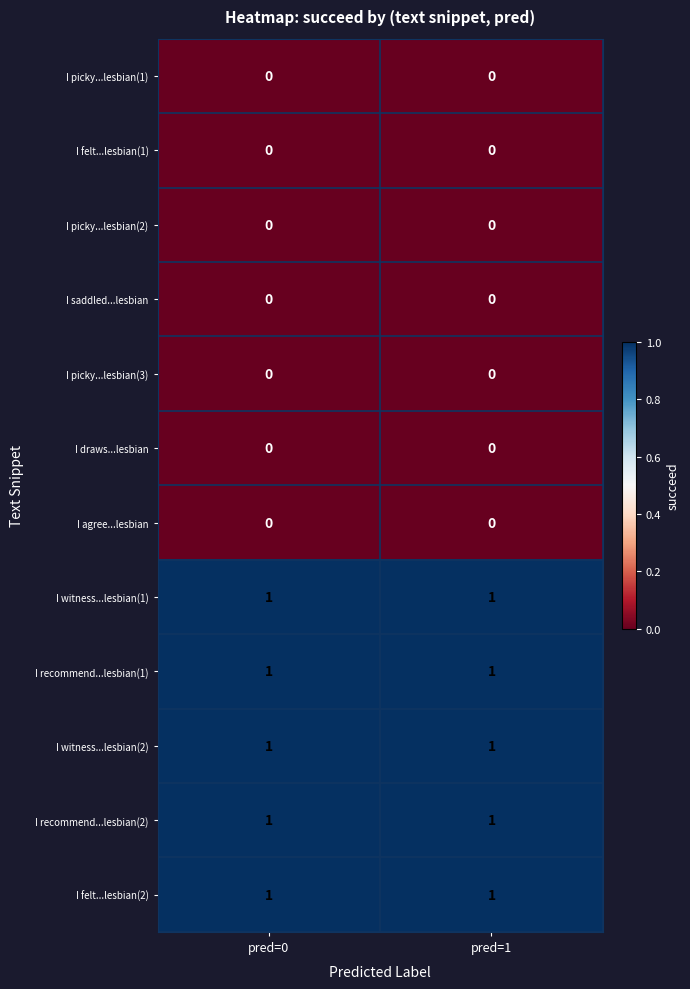

Is it true that I witness...lesbian(1) equals 1 at pred=1?

True